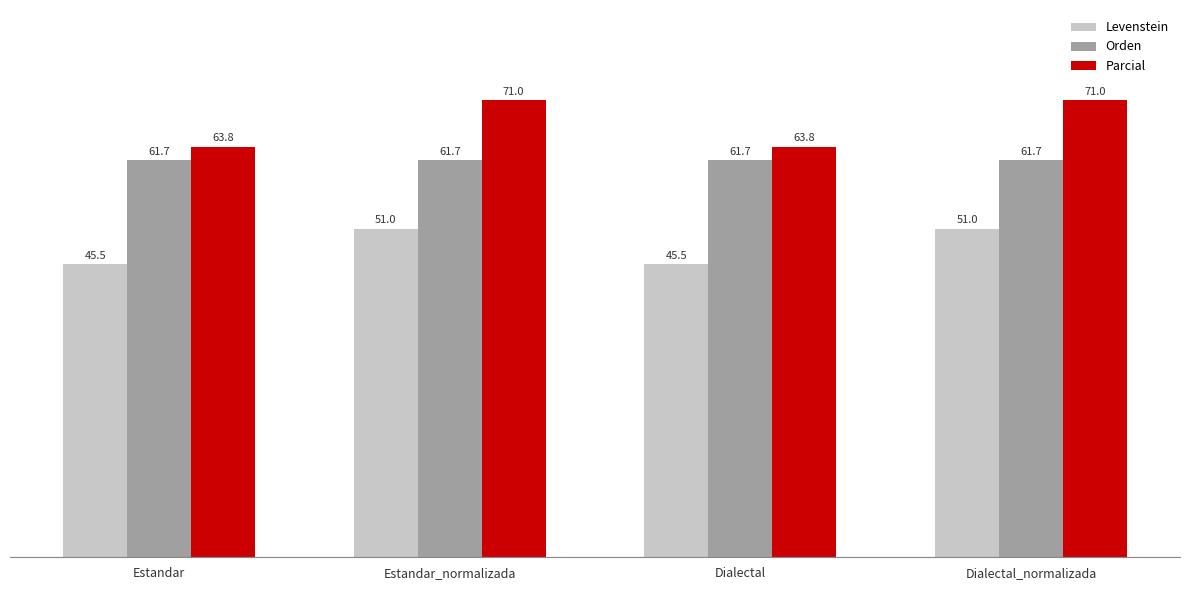

Reading left to right, extract all data points from this chart.

Levenstein: Estandar=45.5	Estandar_normalizada=51.0	Dialectal=45.5	Dialectal_normalizada=51.0
Orden: Estandar=61.7	Estandar_normalizada=61.7	Dialectal=61.7	Dialectal_normalizada=61.7
Parcial: Estandar=63.8	Estandar_normalizada=71.0	Dialectal=63.8	Dialectal_normalizada=71.0